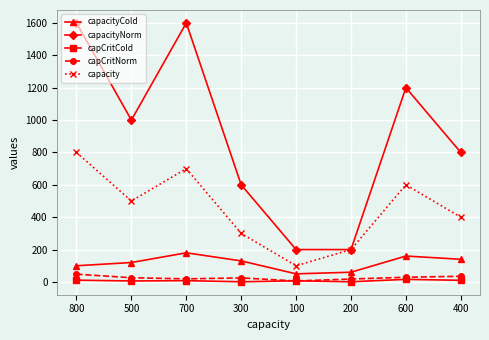

Is the value of capCritNorm at 700 greater than the value of capacityCold at 500?

No